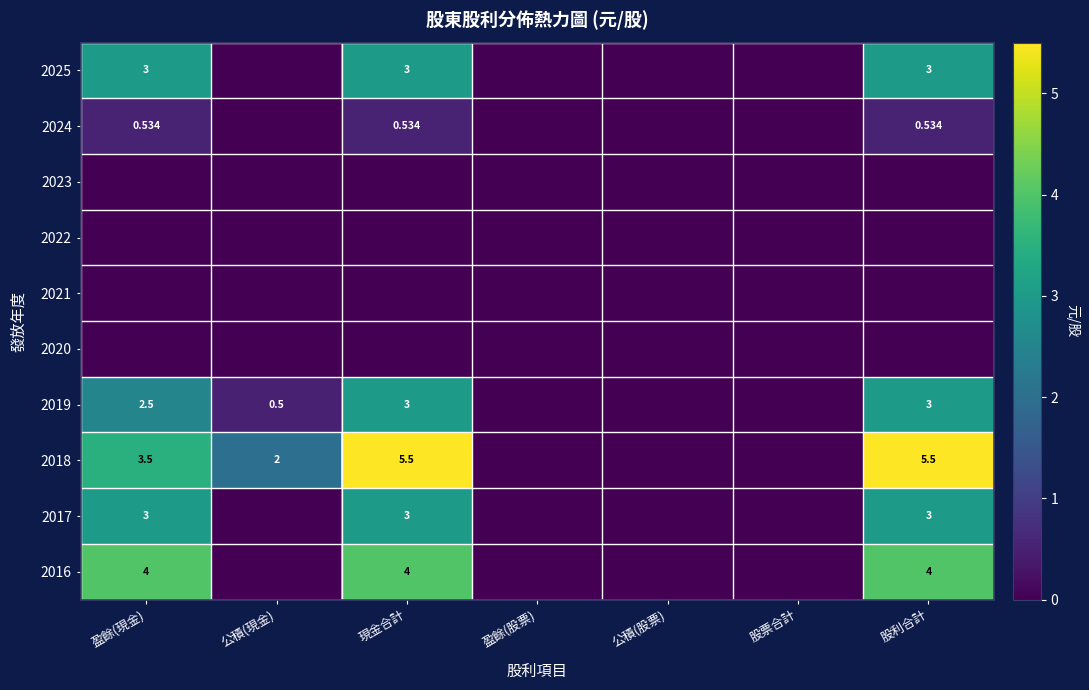

The 2025 series shows 5.2 at 現金合計. True or false?

False